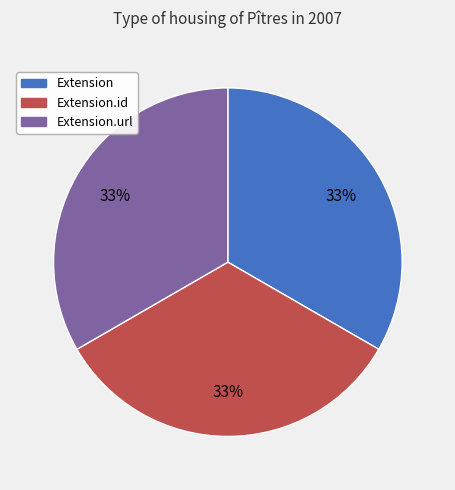

Is it true that Extension.id is 21% of the pie?

False